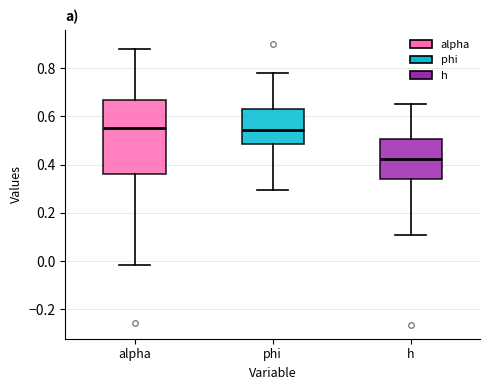

Where does the median line of the box for alpha sit on the y-axis? The values are not printed on the chart, so give them approximately, as read against the axis.

0.56